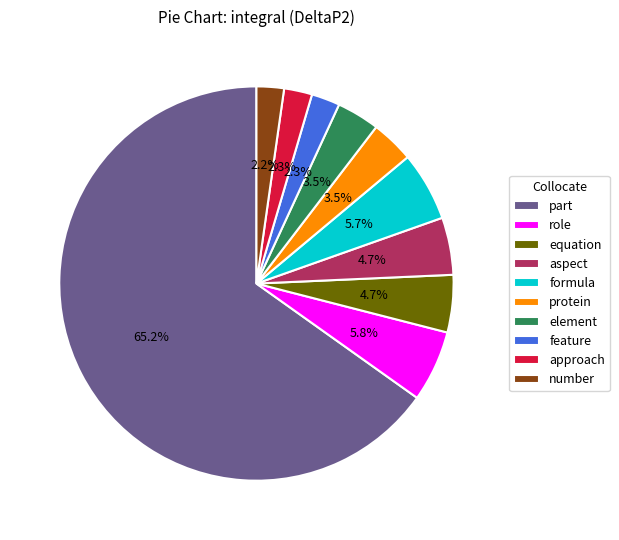

To the nearest percent, what is the combined percentage of feature and equation?

7%